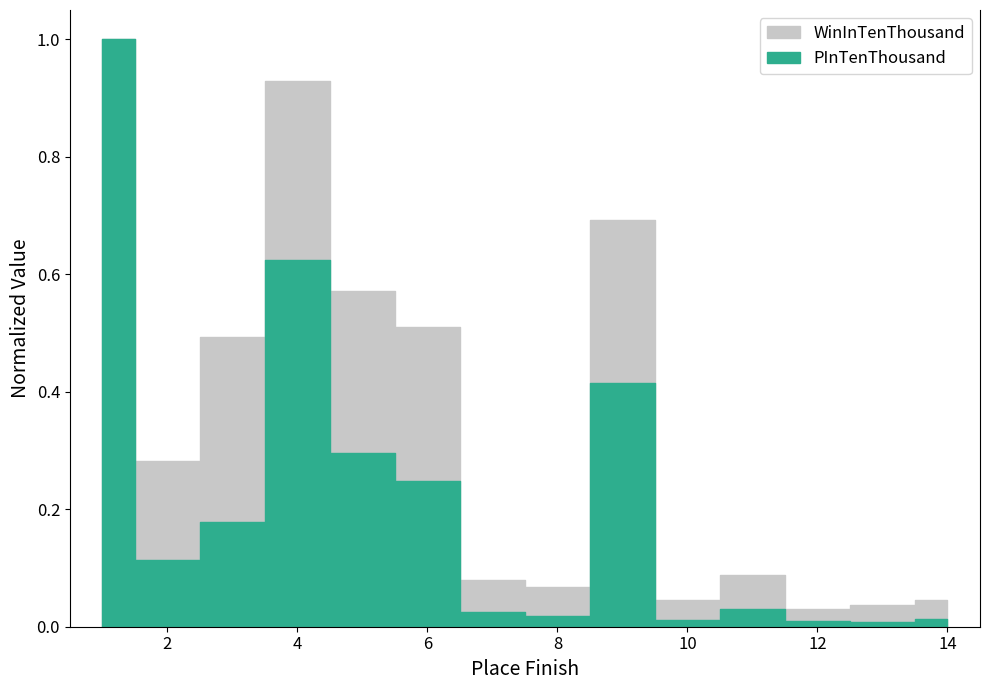

How many lines are shown in the chart?

2